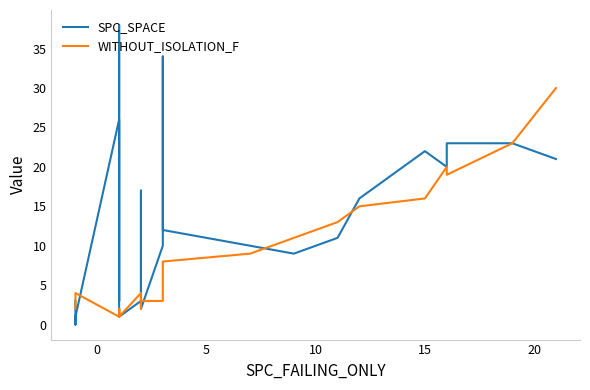

Reading right to left, list all the values displayed in this chart.

SPC_SPACE: 21	23	23	20	22	16	11	9	10	12	34	18	10	2	17	3	1	3	38	3	26	1	0	3
WITHOUT_ISOLATION_F: 30	23	19	20	16	15	13	11	9	8	4	4	3	3	2	4	1	2	1	2	1	4	4	2